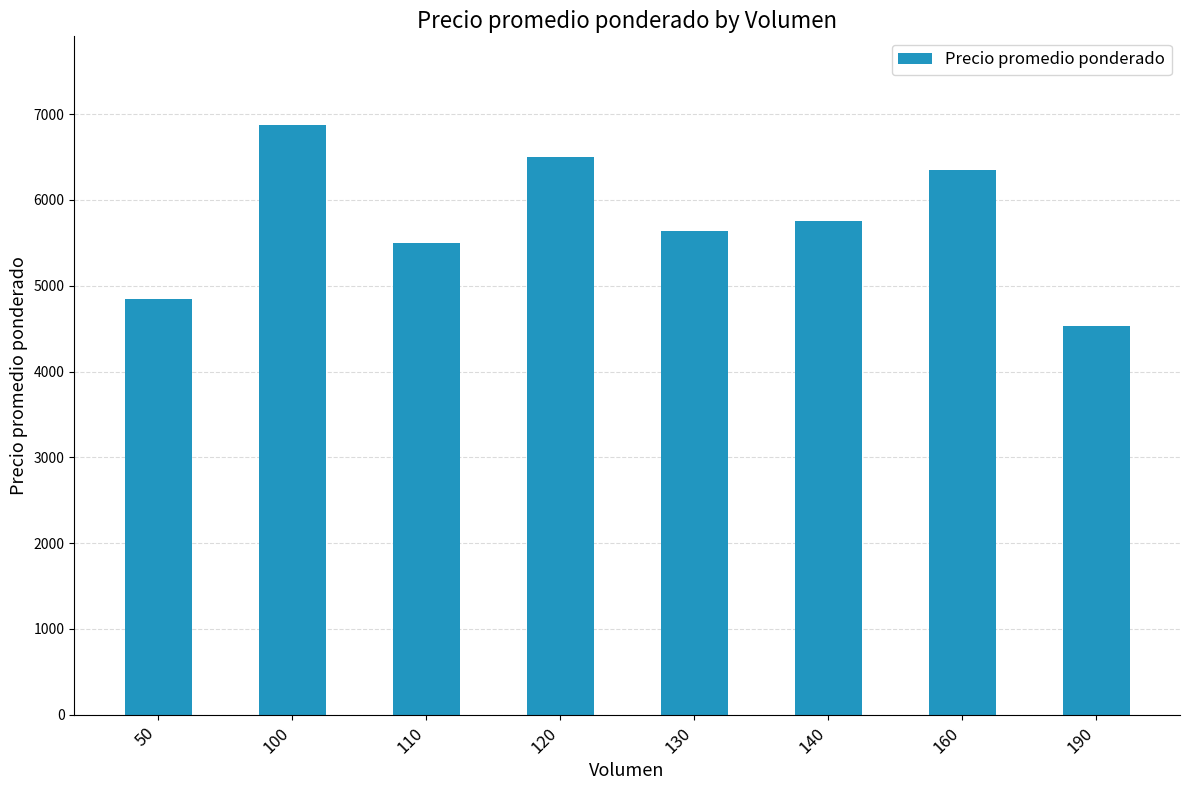

Reading left to right, extract all data points from this chart.

4850	6875	5500	6500	5642	5750	6344	4526